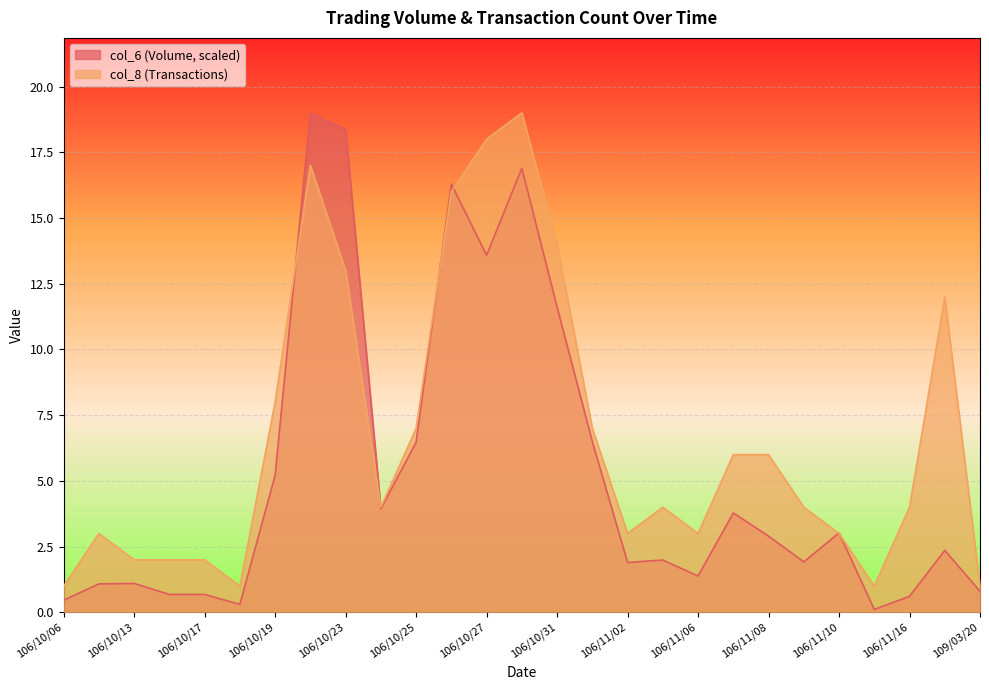

The col_8 series shows 10.0 at 106/11/01. True or false?

False